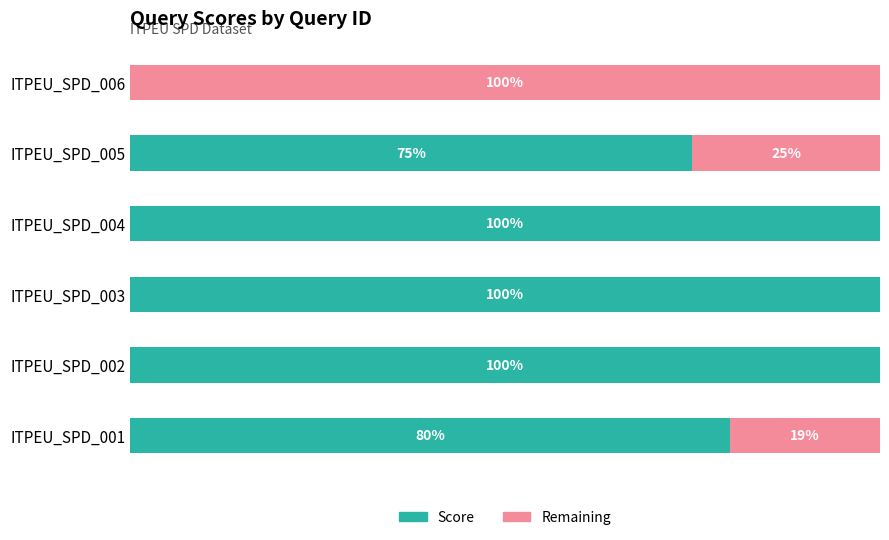

What is the difference between the maximum and minimum values in the Remaining series?

1.0